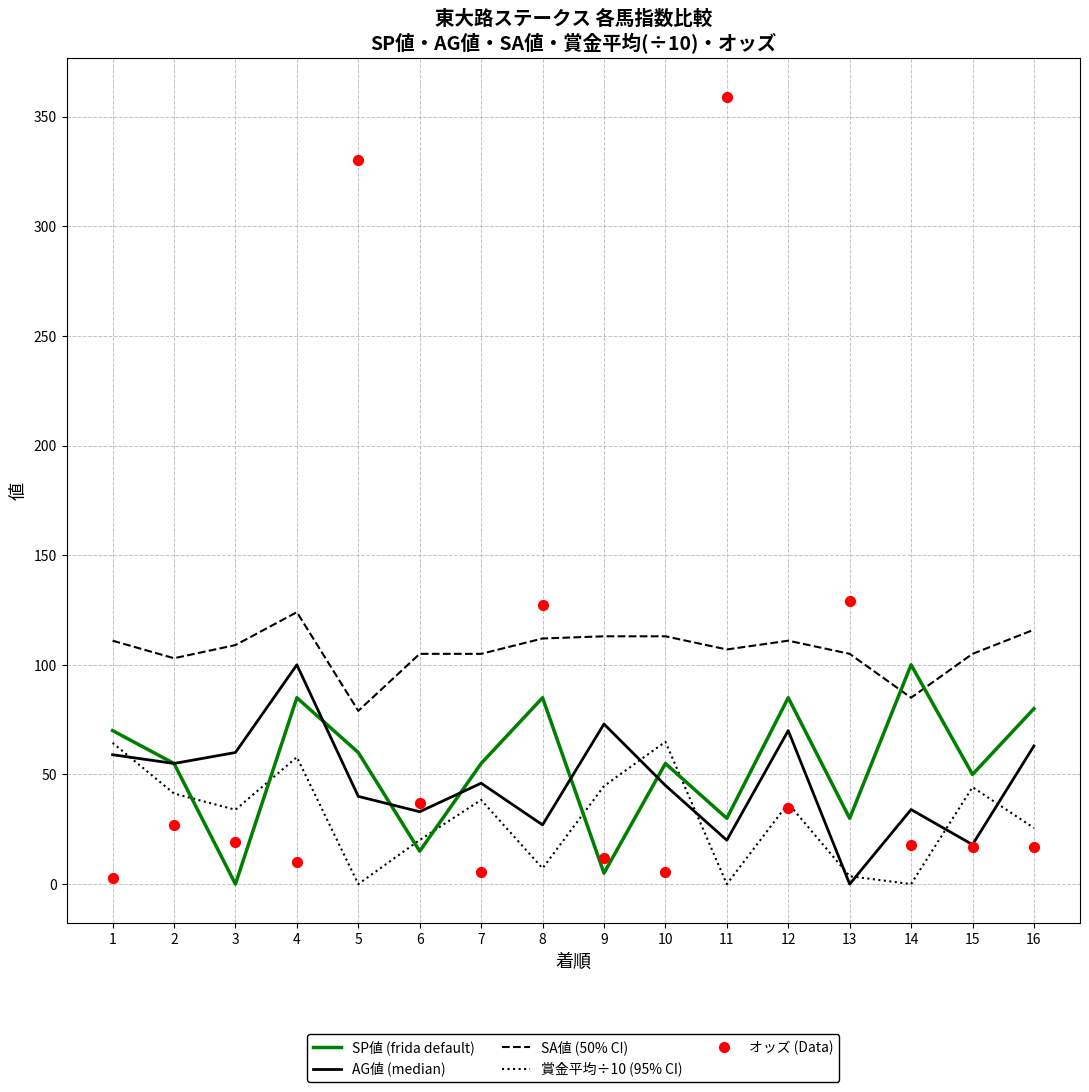

At which category is the sum across all series the highest?

11